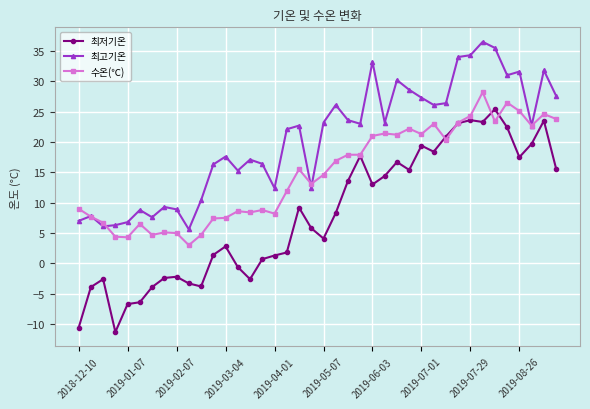

True or false: 최고기온 has more than 1 interior local peaks.

True